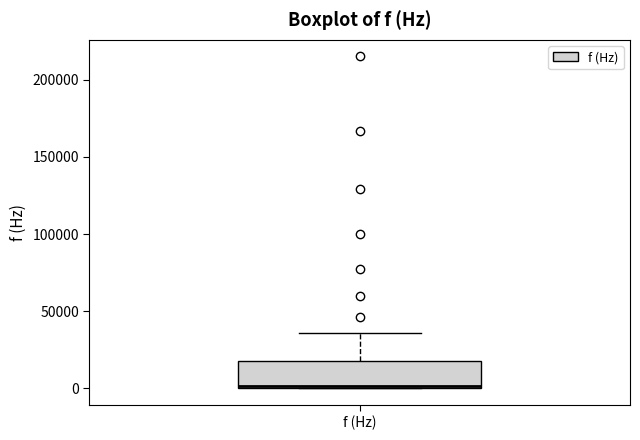

Where is the upper edge of the box for f (Hz) on the y-axis? The values are not printed on the chart, so give them approximately, as read against the axis.

20000